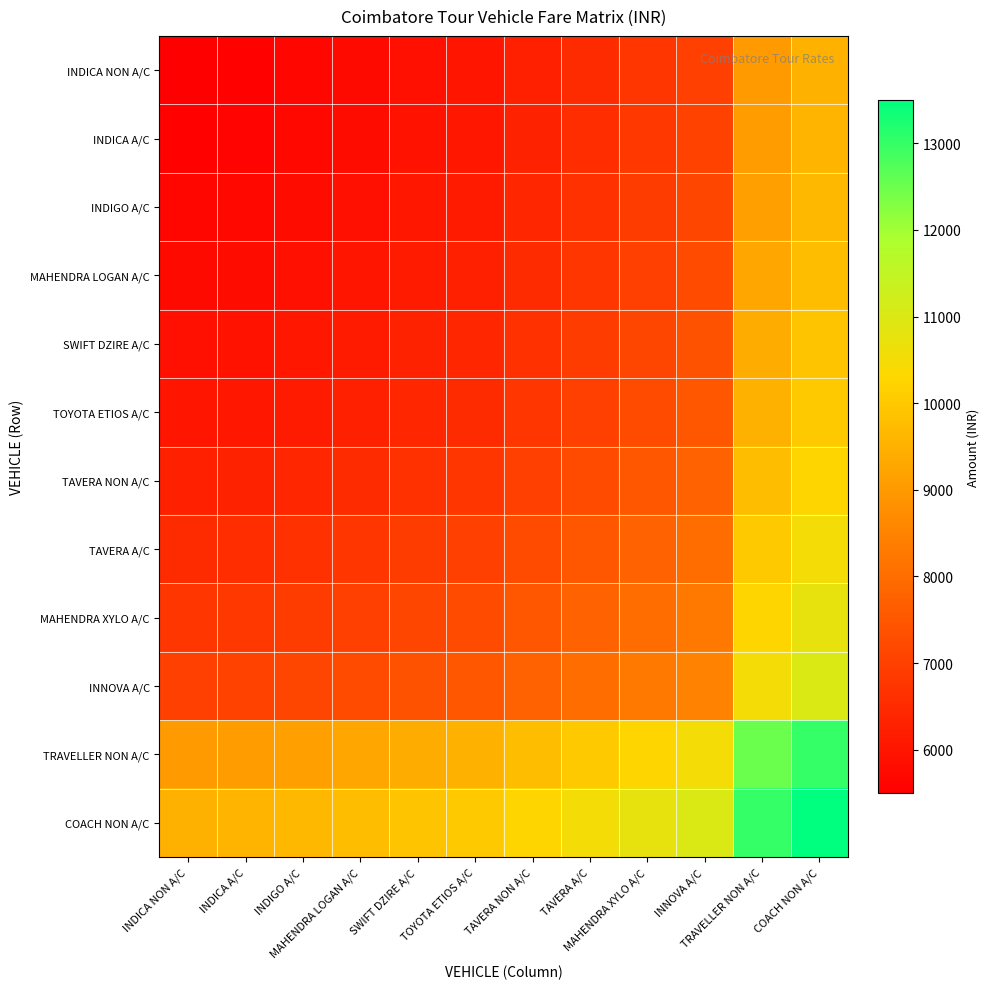

List the series in order of their peak value, lowest first.

INDICA NON A/C, INDICA A/C, INDIGO A/C, MAHENDRA LOGAN A/C, SWIFT DZIRE A/C, TOYOTA ETIOS A/C, TAVERA NON A/C, TAVERA A/C, MAHENDRA XYLO A/C, INNOVA A/C, TRAVELLER NON A/C, COACH NON A/C